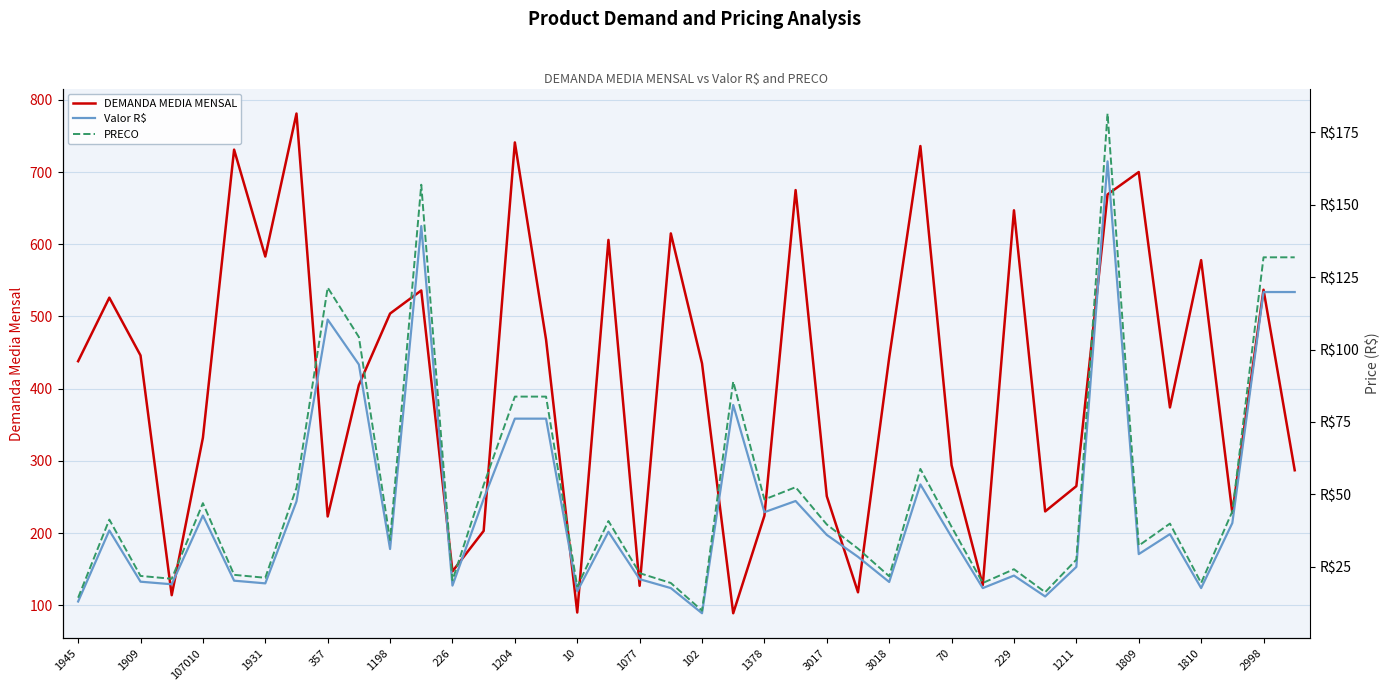

What is the label of the 13th point from the right?

27